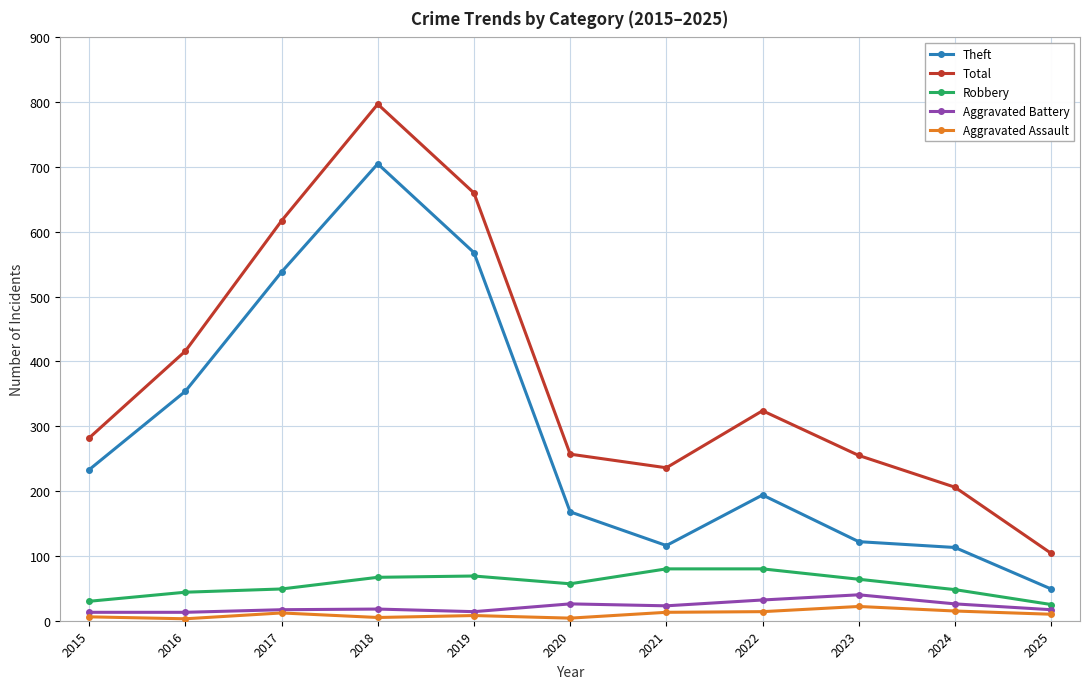

Where is Theft nearest to the value 377?

2016